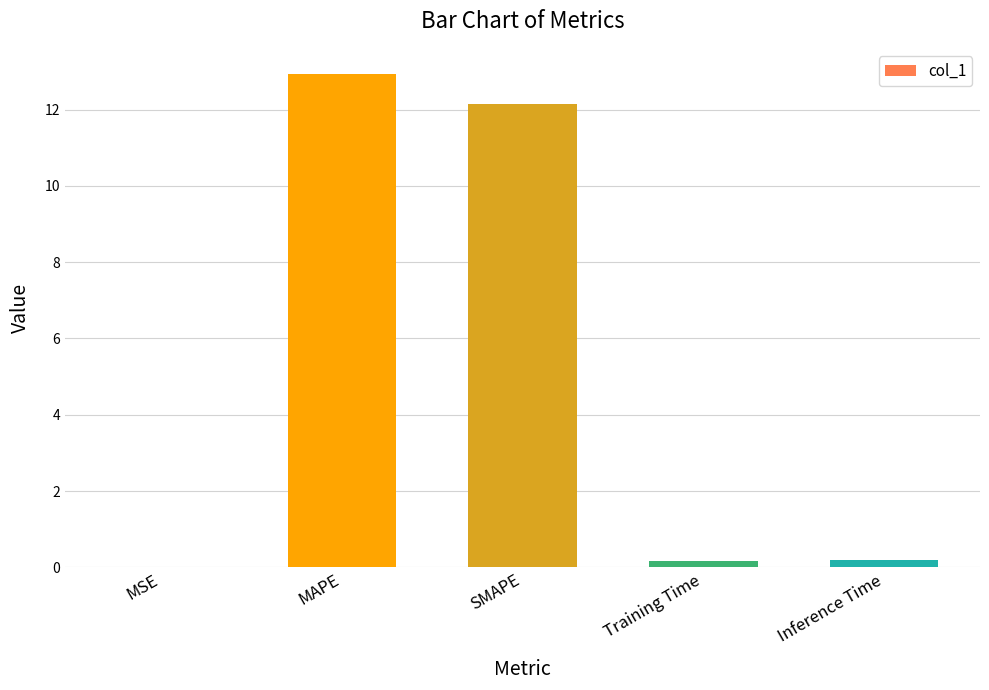

The value at SMAPE is 2.5. True or false?

False